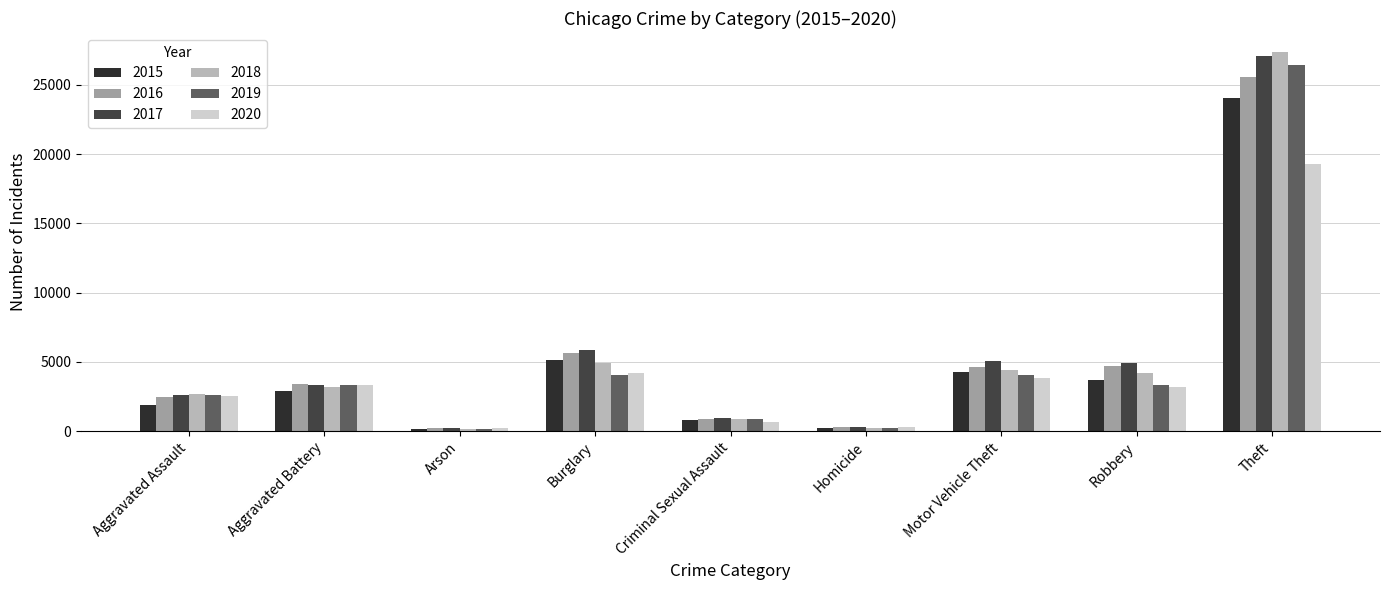

How many data points in 2015 are less than 2925?

4